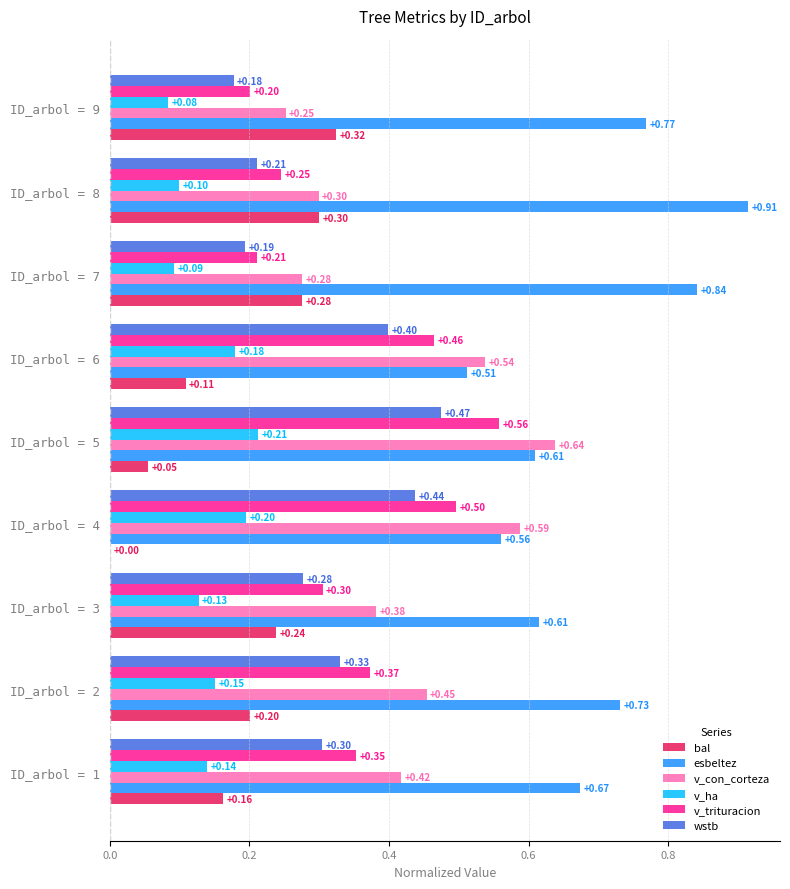

Which series changed the most between ID_arbol = 4 and ID_arbol = 9?

v_con_corteza